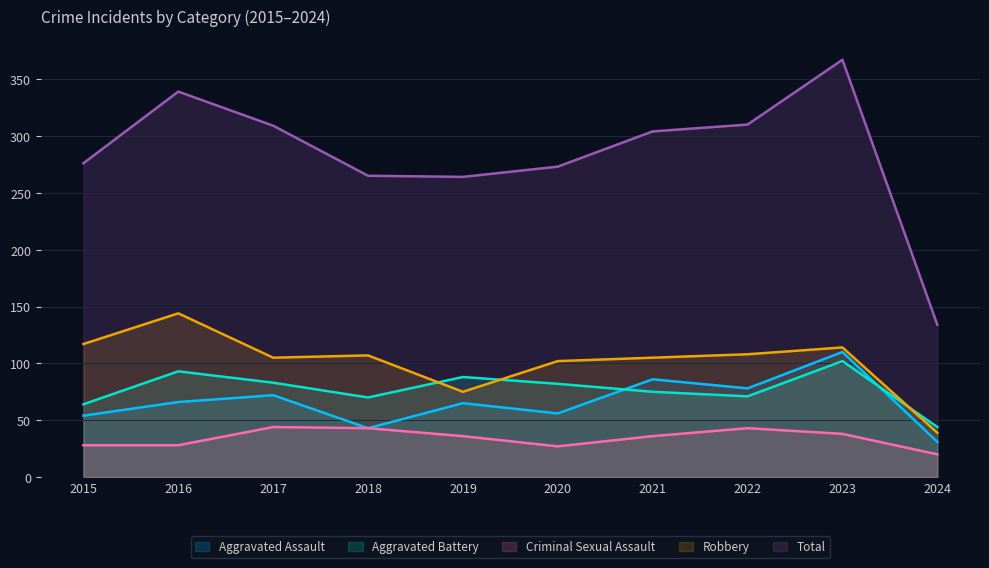

How many categories are shown in the chart?

10